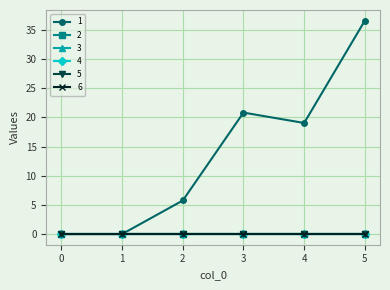

Rank the series at 5 from lowest to highest value.

2, 3, 4, 5, 6, 1